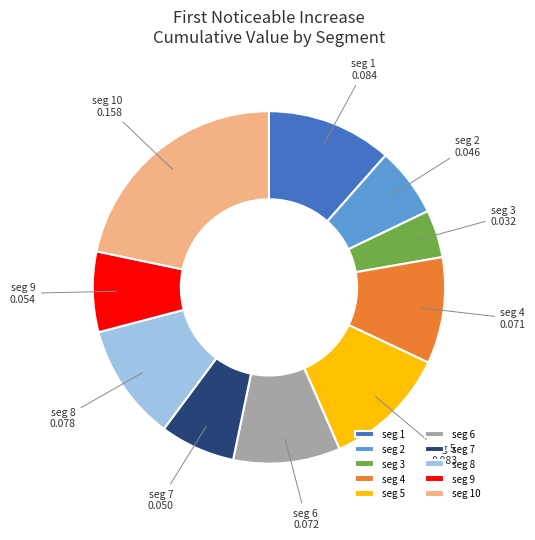

Which slice is the smallest?

seg 3